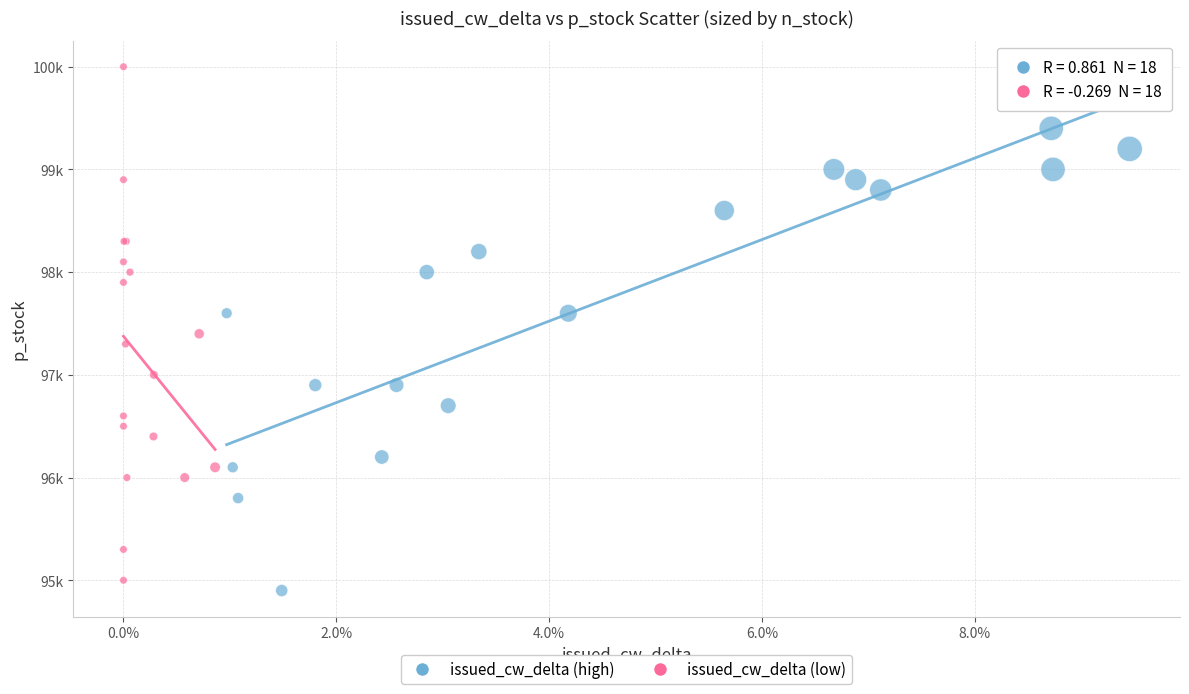

What are all the series names shown in the legend?

issued_cw_delta (high), issued_cw_delta (low)